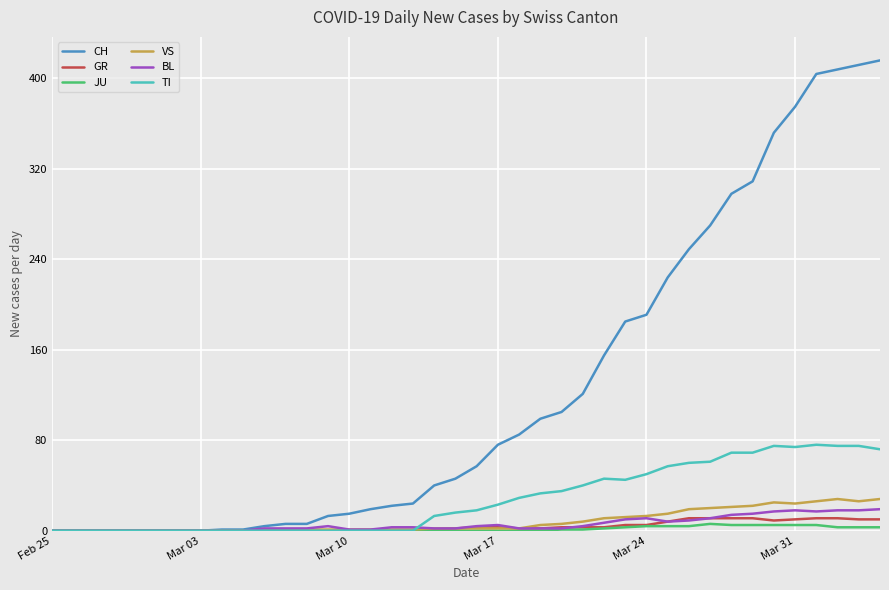

At how many categories does at least one series exceed 395?

4